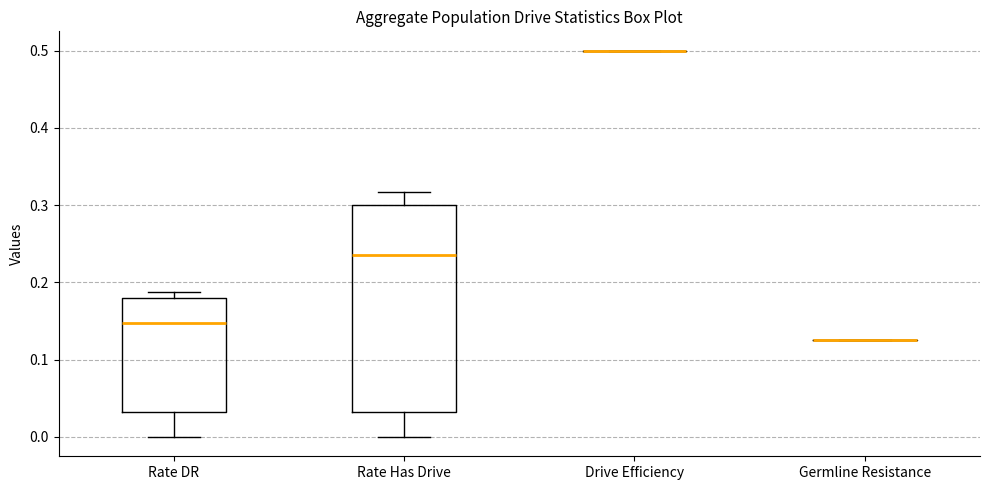

Comparing the boxes themselves (not the whiskers), which one is the tallest?

Rate Has Drive